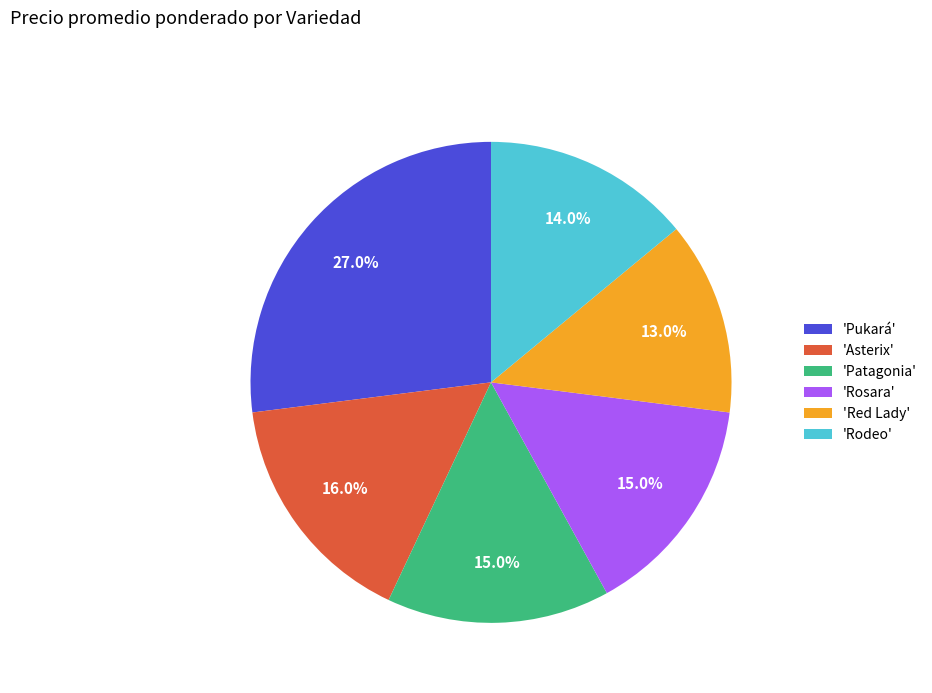

Between 'Red Lady' and 'Asterix', which is larger?

'Asterix'